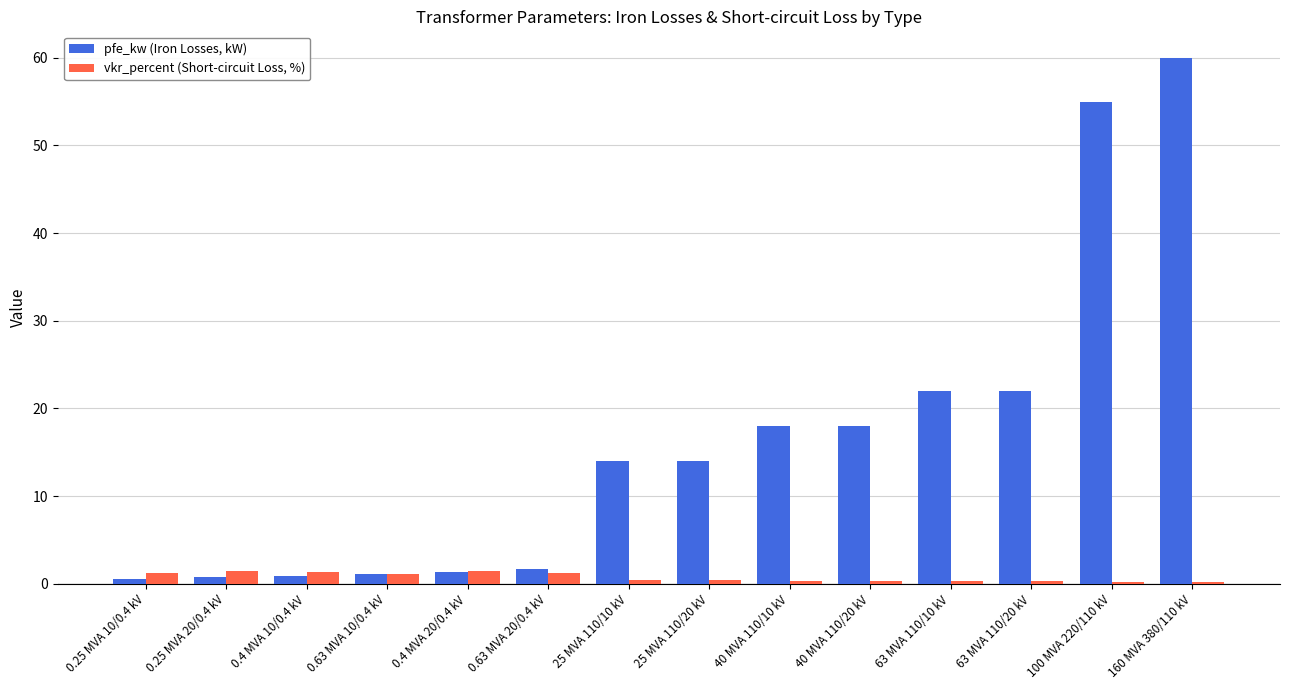

What is the value of the vkr_percent (Short-circuit Loss, %) bar at the 11th from the left?

0.3